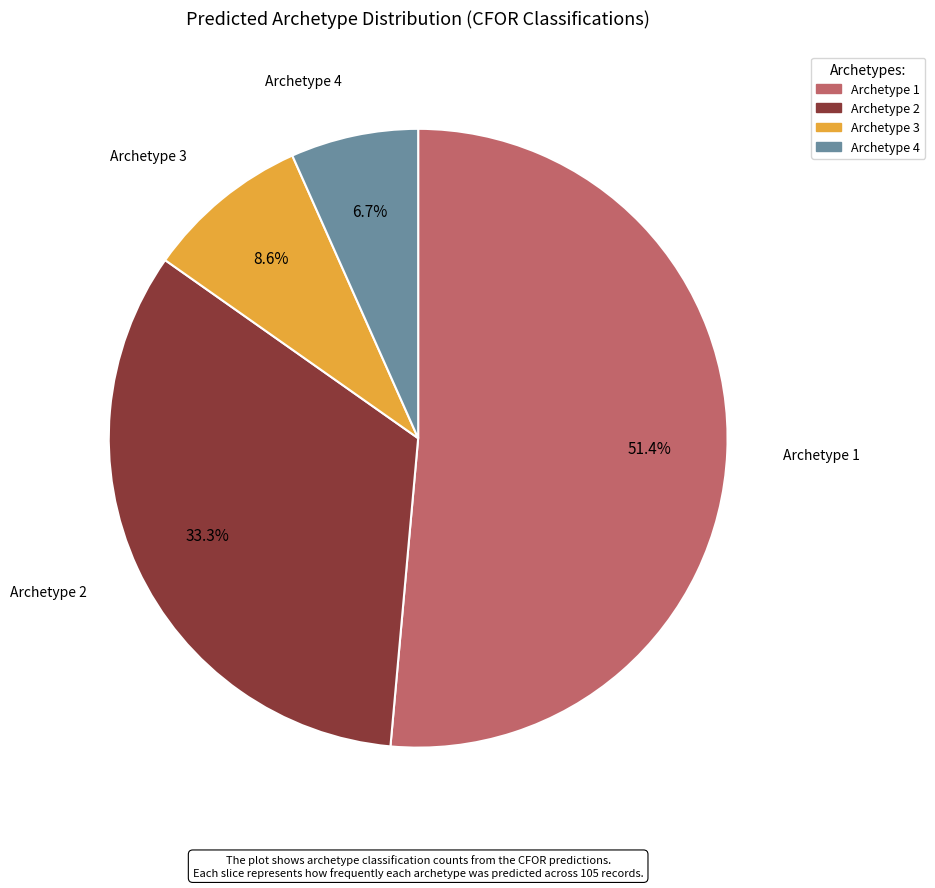

What is the largest slice in the pie chart?

Archetype 1